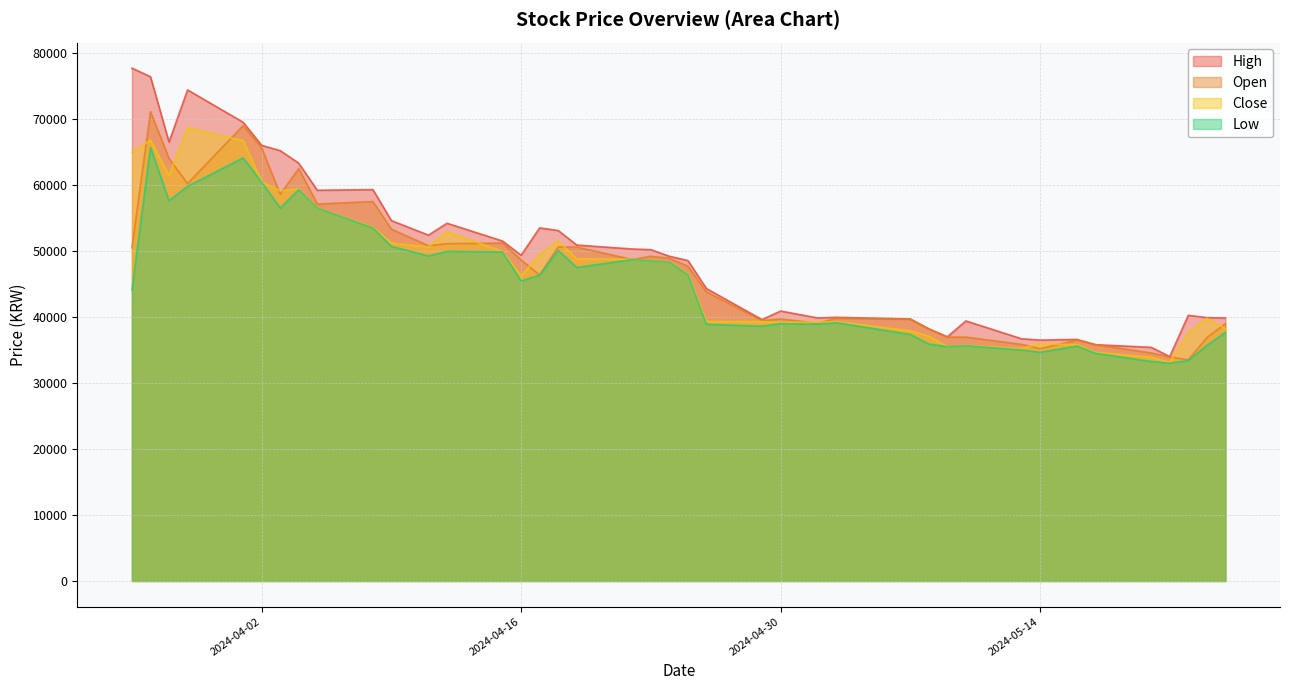

At which label is Open closest to 52300?

2024-04-09